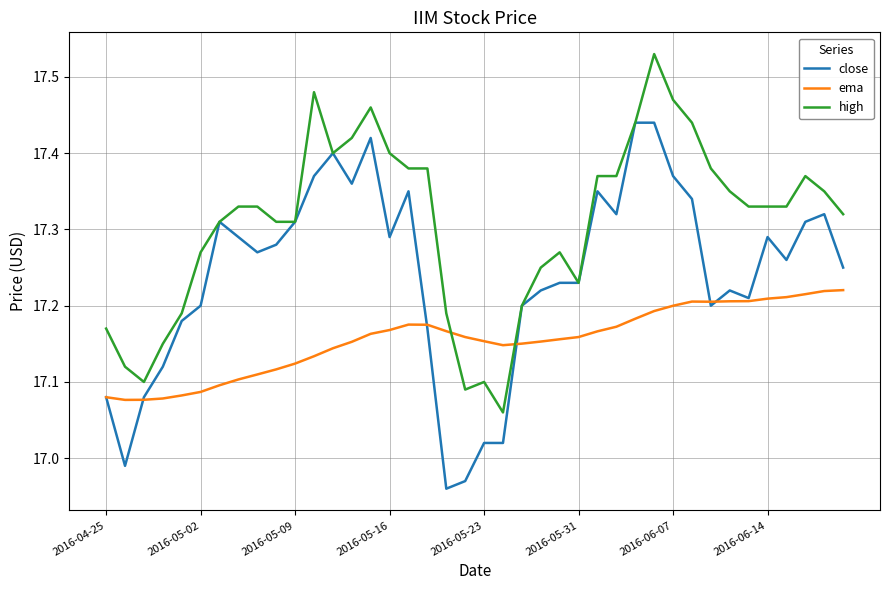

List the series in order of their peak value, highest first.

high, close, ema